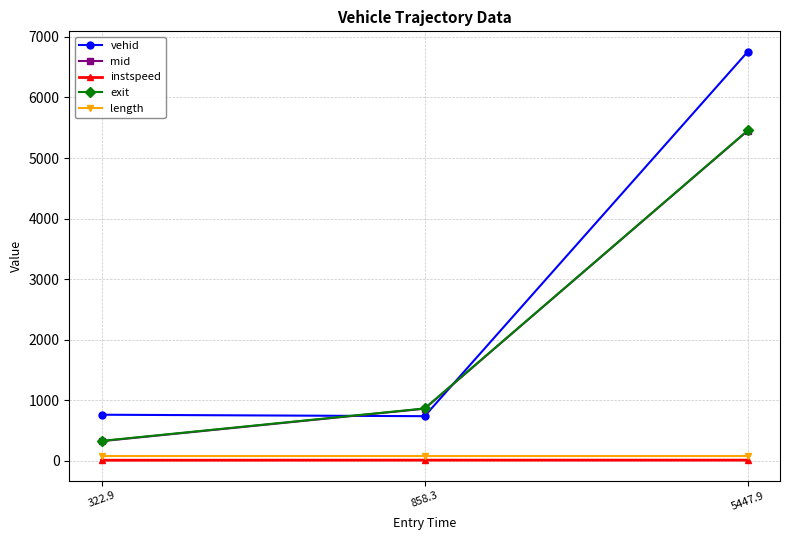

What is the total value across all series at 322.9?

1507.1